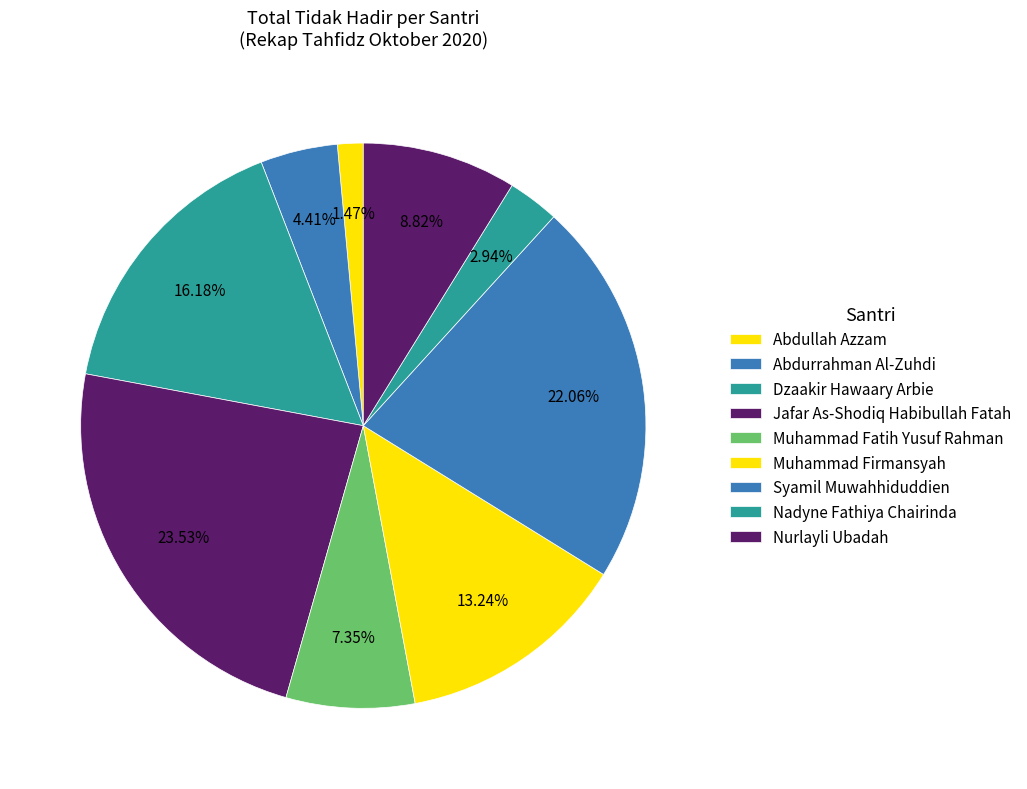

Does Syamil Muwahhiduddien represent more than half of the total?

No